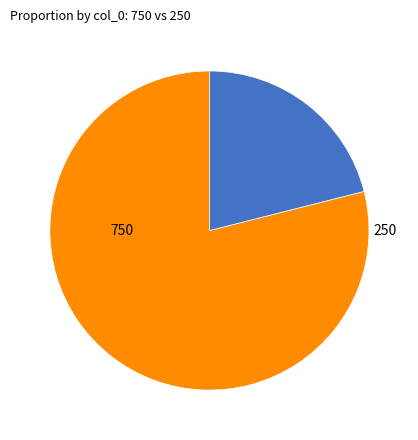

Is there a majority slice in this chart?

Yes